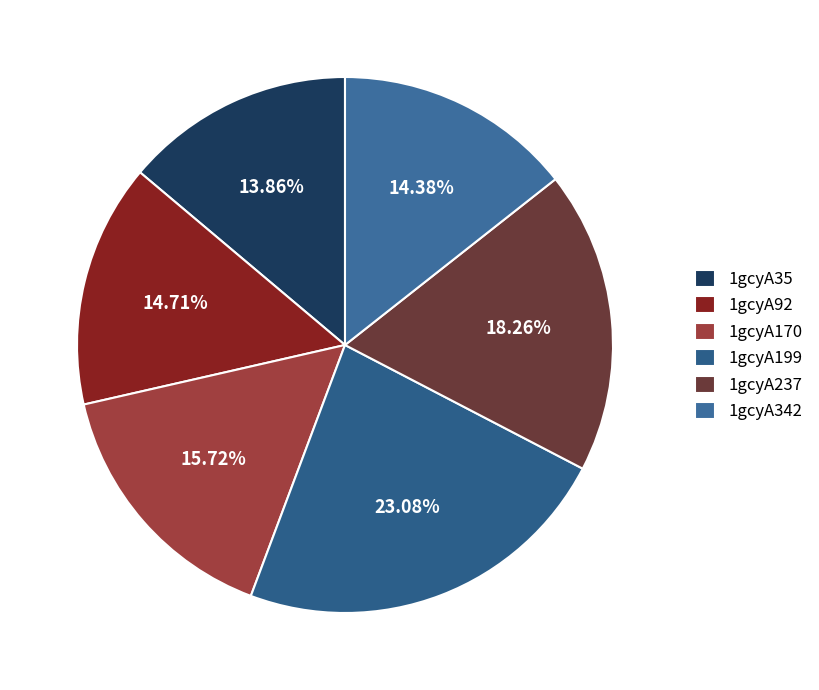

Does 1gcyA35 represent more than half of the total?

No